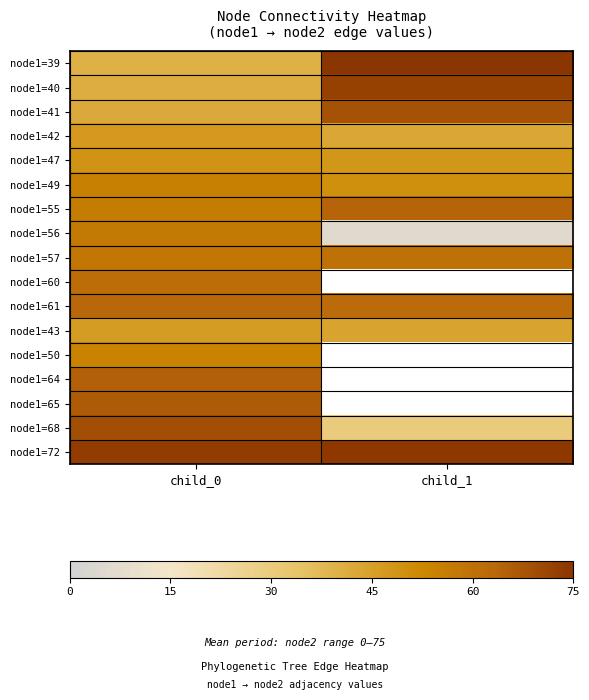

What is the greatest value displayed?

75.0